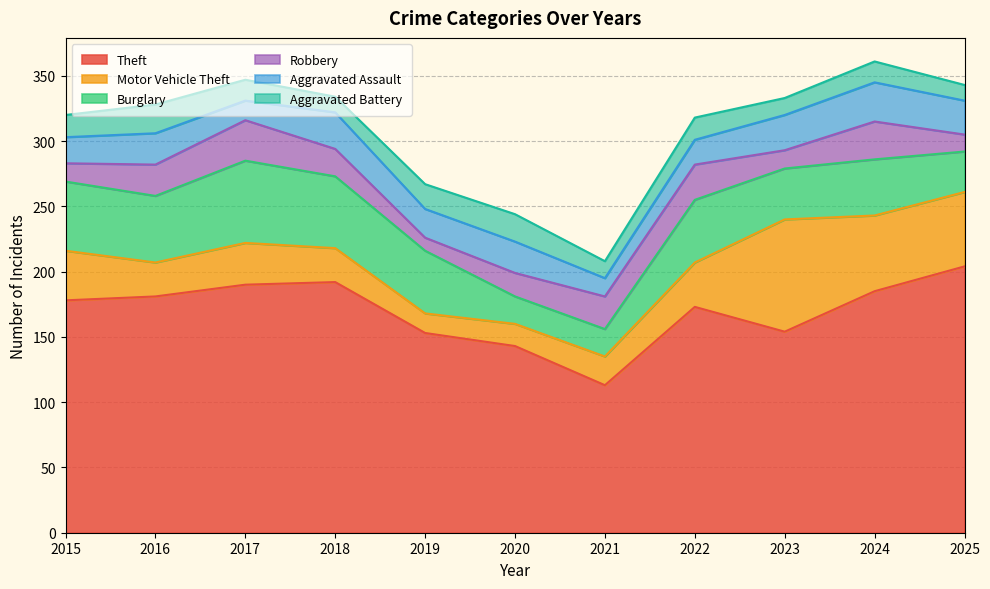

Reading right to left, what are all the values shown in this chart?

Theft: 204	185	154	173	113	143	153	192	190	181	178
Motor Vehicle Theft: 57	58	86	34	22	17	15	26	32	26	38
Burglary: 31	43	39	48	21	21	48	55	63	51	53
Robbery: 13	29	14	27	25	18	10	21	31	24	14
Aggravated Assault: 26	30	27	19	14	24	22	28	15	24	20
Aggravated Battery: 12	16	13	17	13	21	19	12	16	22	17